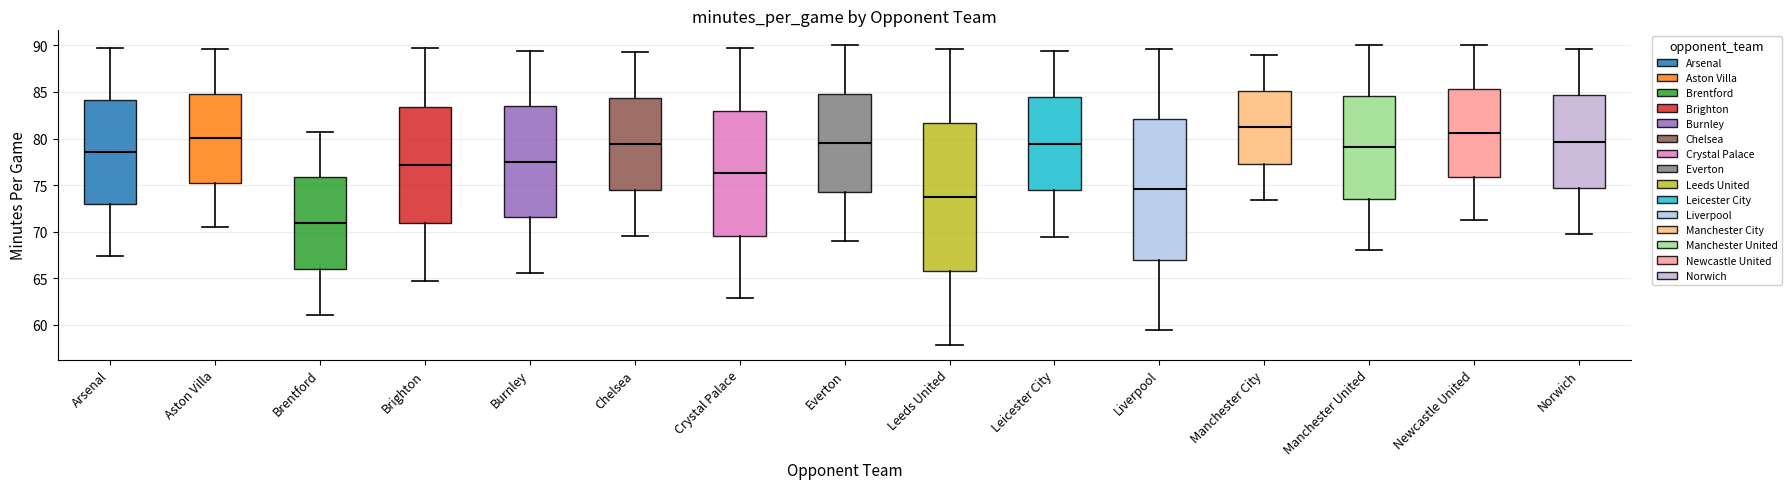

Reading left to right, read every box against the y-axis: the position of its median line, the range the box covers, and the ends of its whiskers. The values are not printed on the chart, so give them approximately, as read against the axis.

Arsenal: median 78.5, box 73.0 to 84.0, whiskers 67.5 to 89.5
Aston Villa: median 80.0, box 75.5 to 85.0, whiskers 70.5 to 89.5
Brentford: median 71.0, box 66.0 to 76.0, whiskers 61.0 to 81.0
Brighton: median 77.0, box 71.0 to 83.5, whiskers 64.5 to 89.5
Burnley: median 77.5, box 71.5 to 83.5, whiskers 65.5 to 89.5
Chelsea: median 79.5, box 74.5 to 84.5, whiskers 69.5 to 89.5
Crystal Palace: median 76.5, box 69.5 to 83.0, whiskers 63.0 to 89.5
Everton: median 79.5, box 74.0 to 84.5, whiskers 69.0 to 90.0
Leeds United: median 74.0, box 66.0 to 81.5, whiskers 58.0 to 89.5
Leicester City: median 79.5, box 74.5 to 84.5, whiskers 69.5 to 89.5
Liverpool: median 74.5, box 67.0 to 82.0, whiskers 59.5 to 89.5
Manchester City: median 81.0, box 77.5 to 85.0, whiskers 73.5 to 89.0
Manchester United: median 79.0, box 73.5 to 84.5, whiskers 68.0 to 90.0
Newcastle United: median 80.5, box 76.0 to 85.5, whiskers 71.0 to 90.0
Norwich: median 79.5, box 74.5 to 84.5, whiskers 70.0 to 89.5